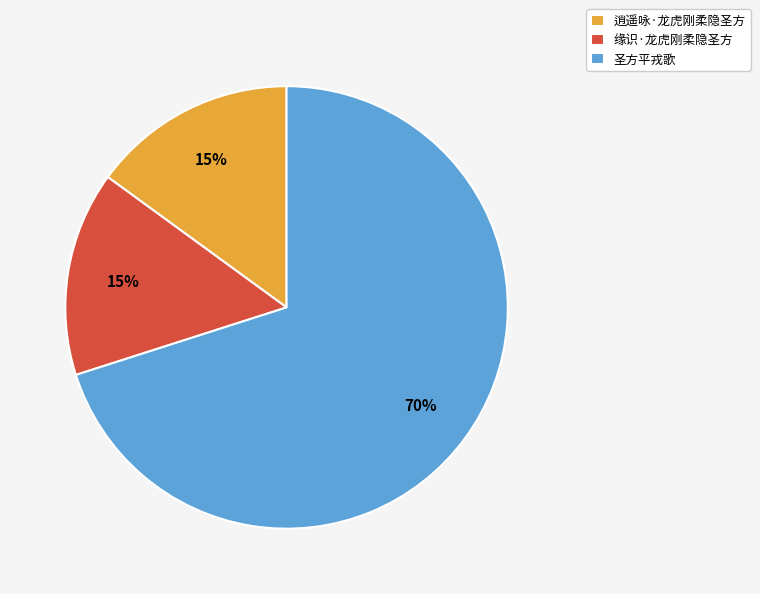

Which has a higher value, 逍遥咏·龙虎刚柔隐圣方 or 圣方平戎歌?

圣方平戎歌